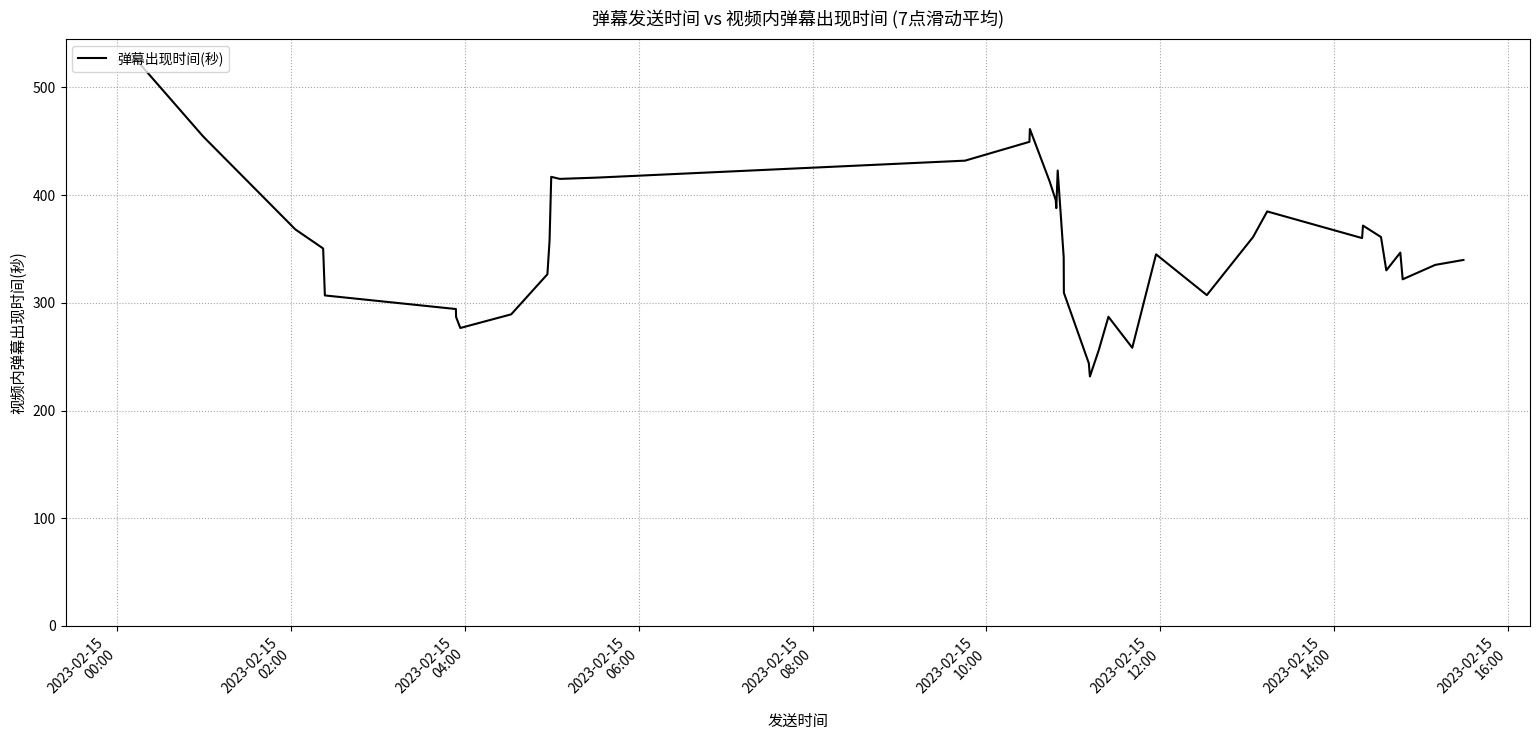

What is the difference between the maximum and minimum values?

298.6